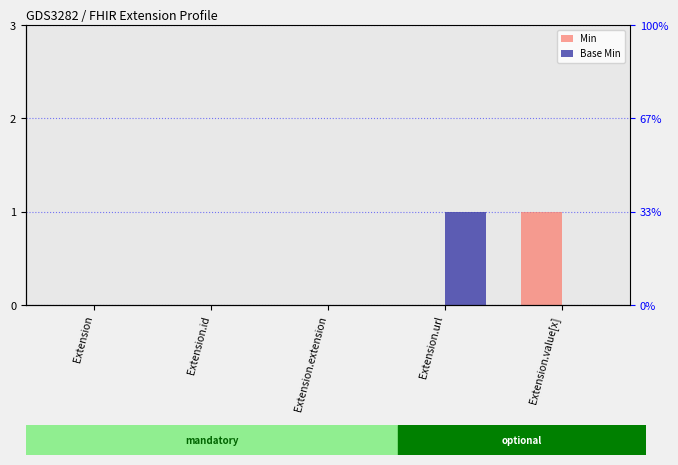

What is the total value across all series at Extension.value[x]?

1